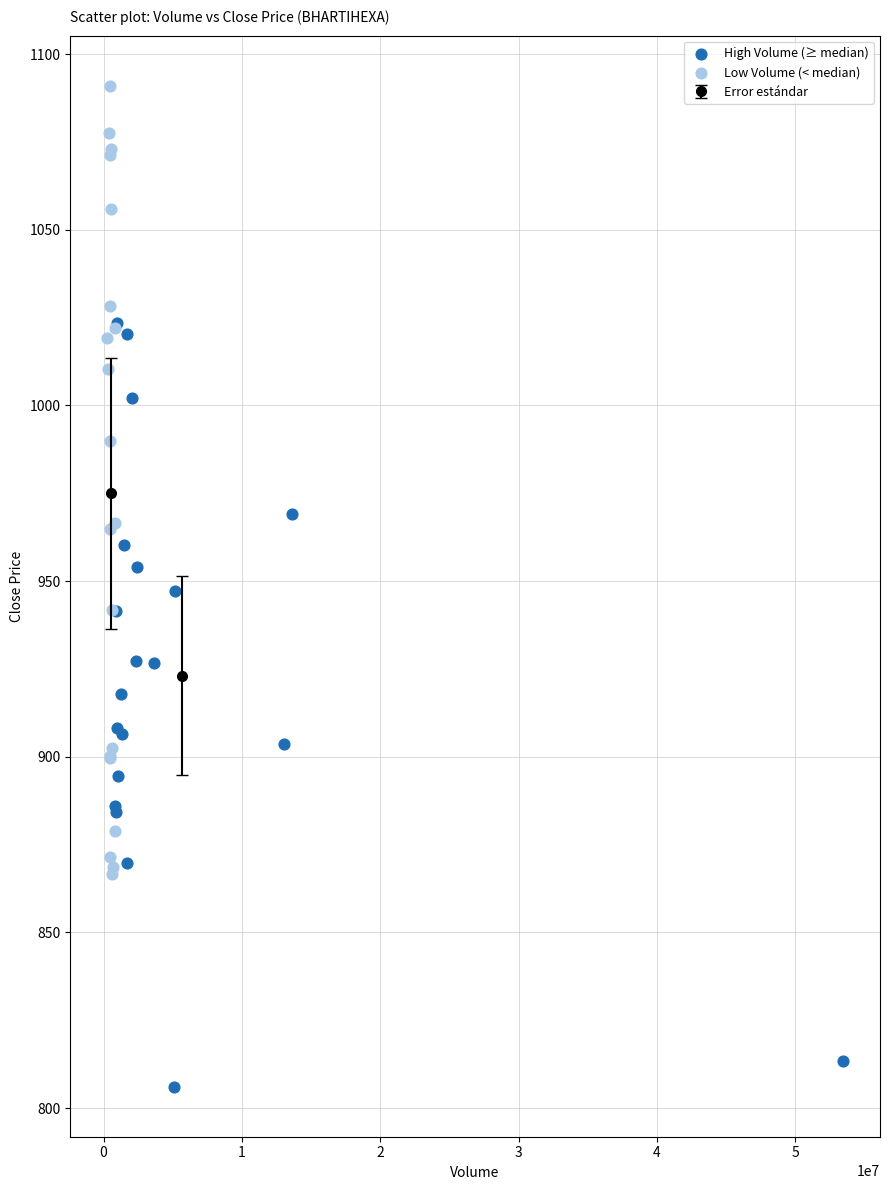

Which series has the largest Y range (max minus min)?

Low Volume (< median)